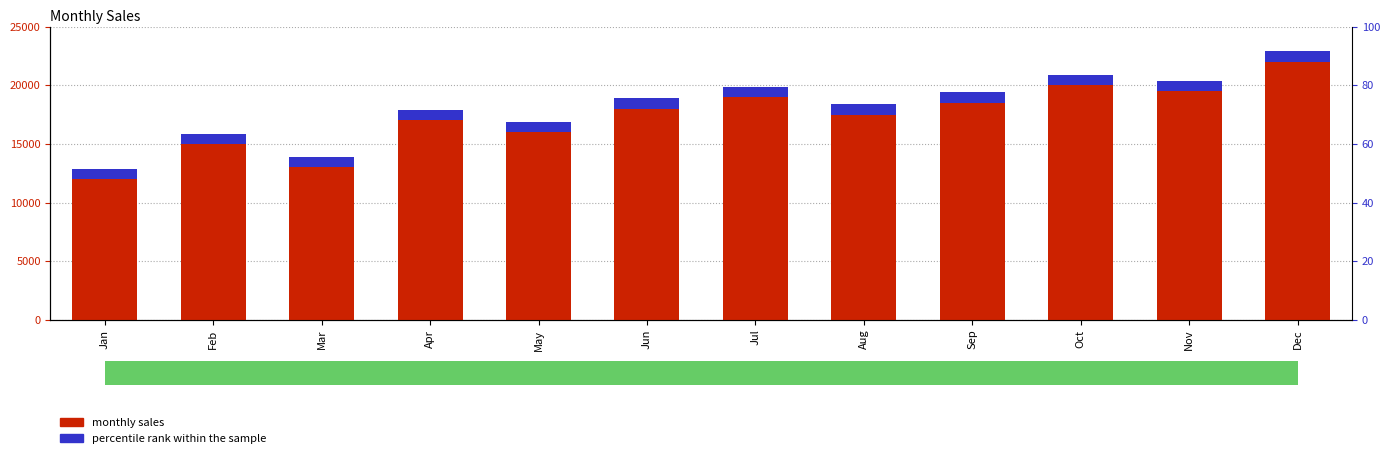

Rank the categories by monthly sales value from highest to lowest.

Dec, Oct, Nov, Jul, Sep, Jun, Aug, Apr, May, Feb, Mar, Jan